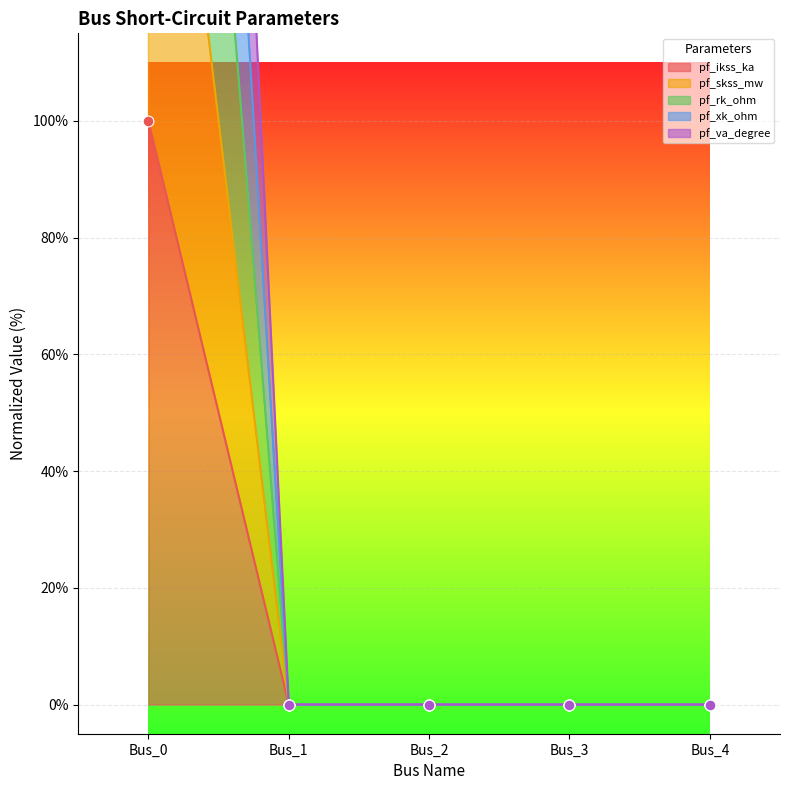

At how many categories does at least one series exceed 278?

1